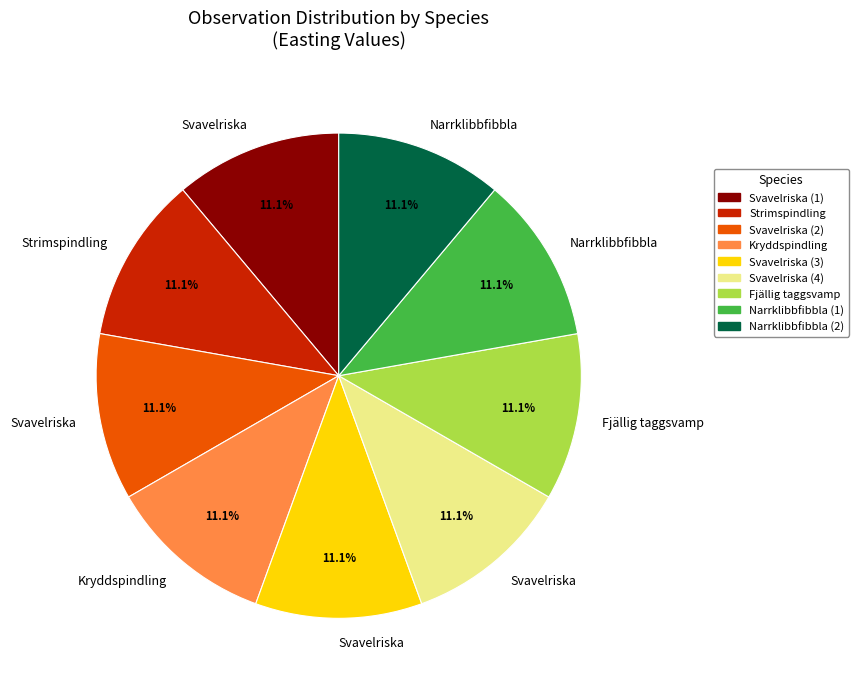

Is there a majority slice in this chart?

No